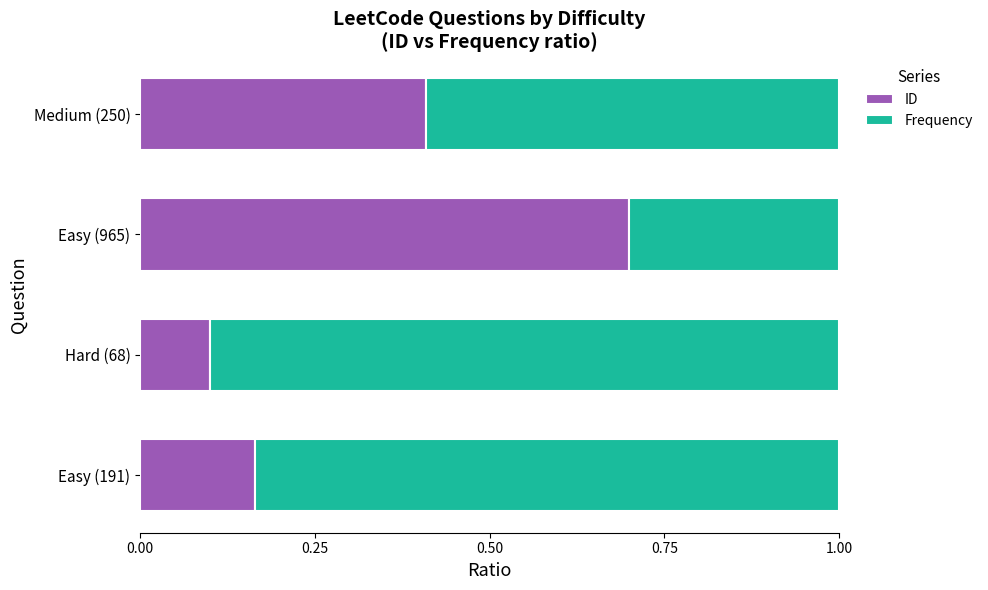

At which label does ID reach its peak?

Easy (965)